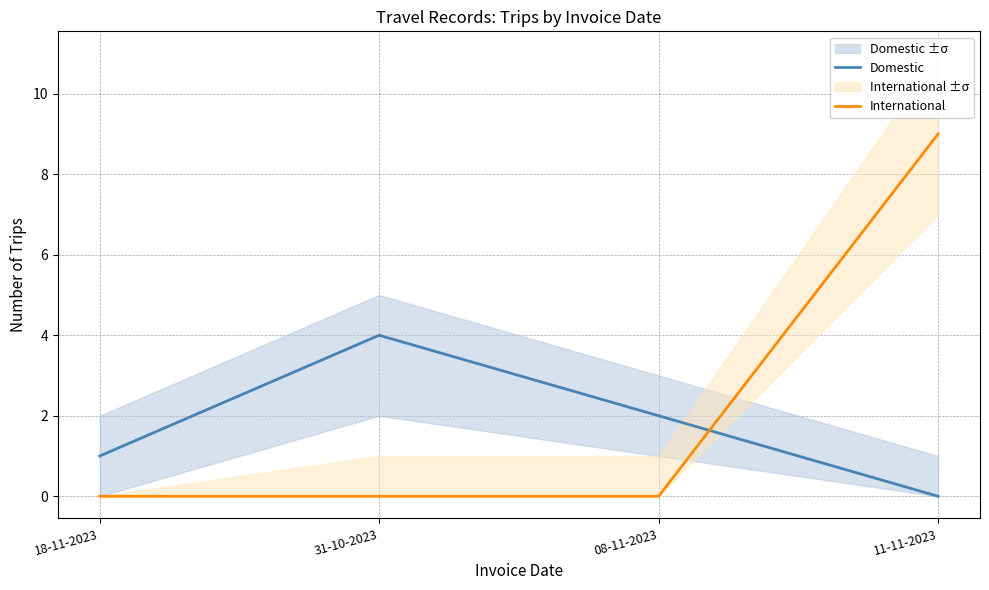

At 08-11-2023, list the series in order from largest to smallest.

Domestic, International